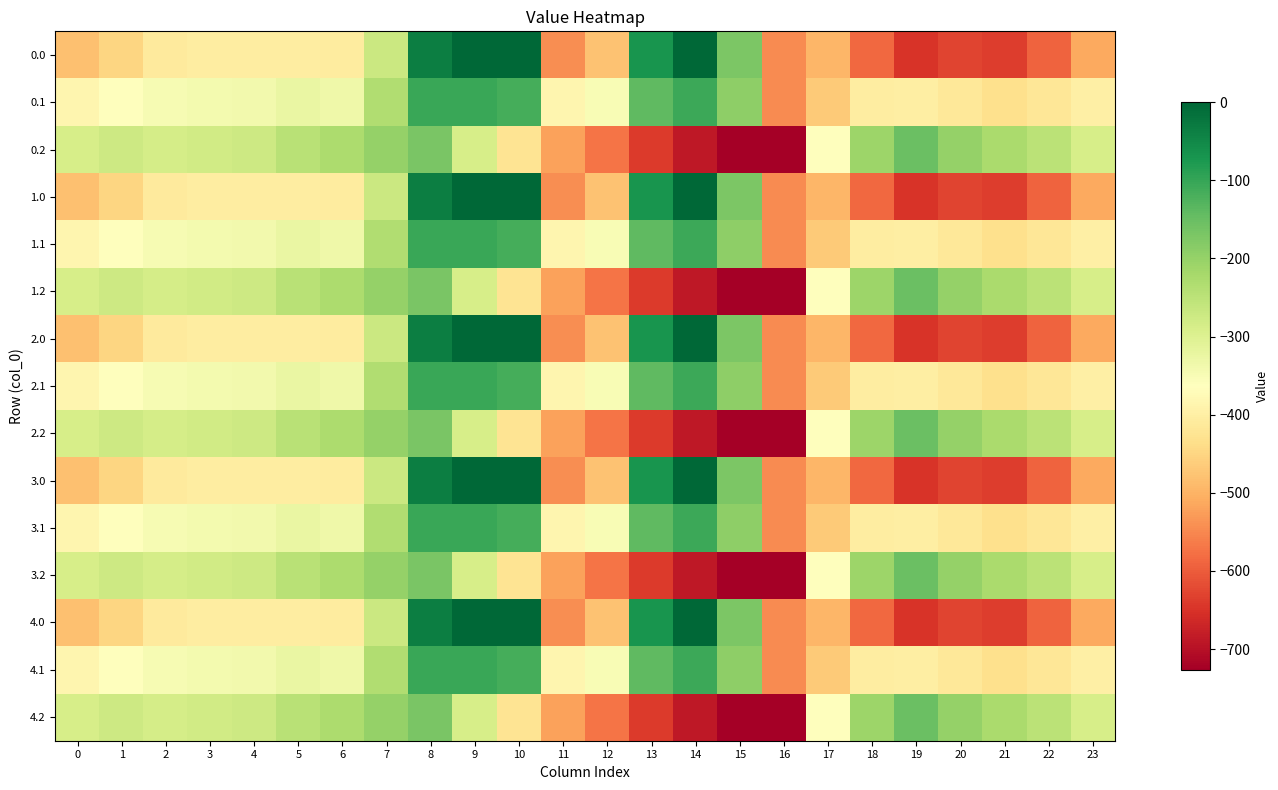

Which category has the lowest value across all series?

16